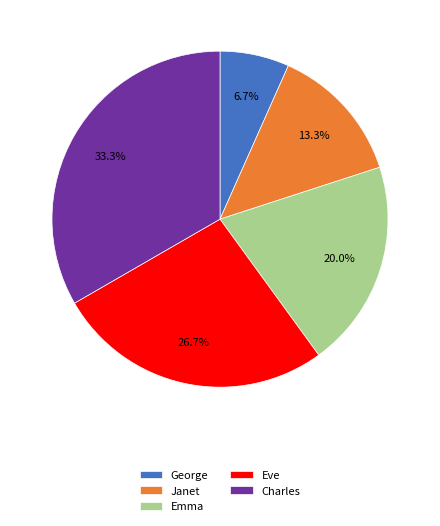

Approximately how many times larger is the value at Charles compared to Janet?

2.5